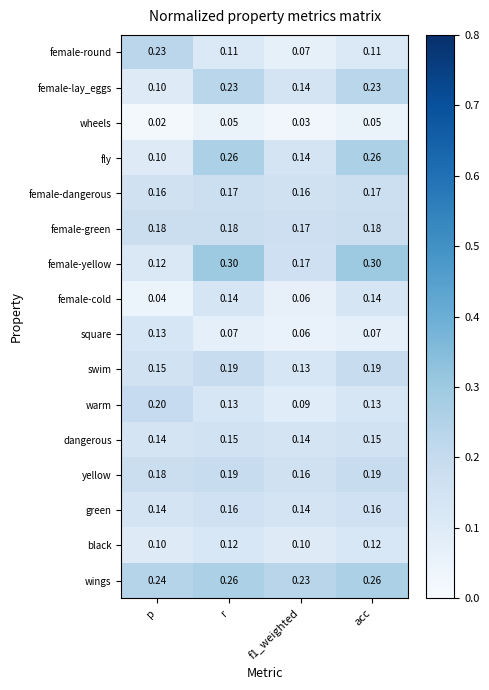

Which series has the largest total across all categories?

wings